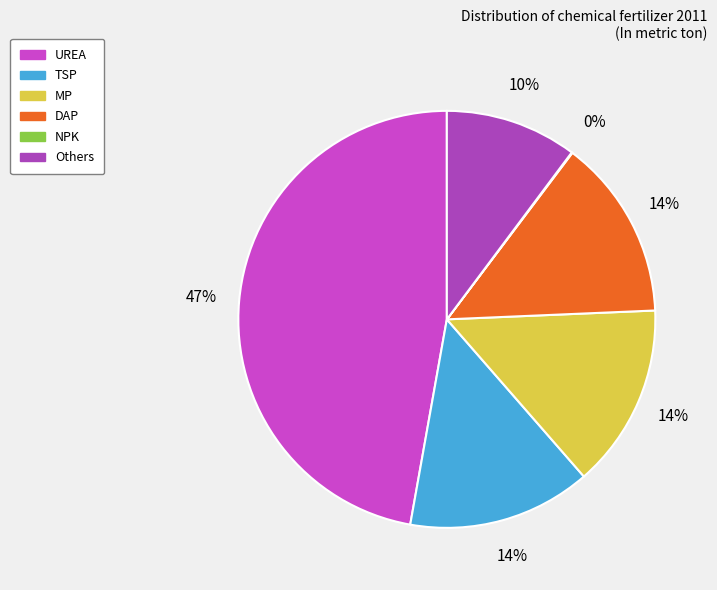

The NPK slice represents 0% of the pie. True or false?

True